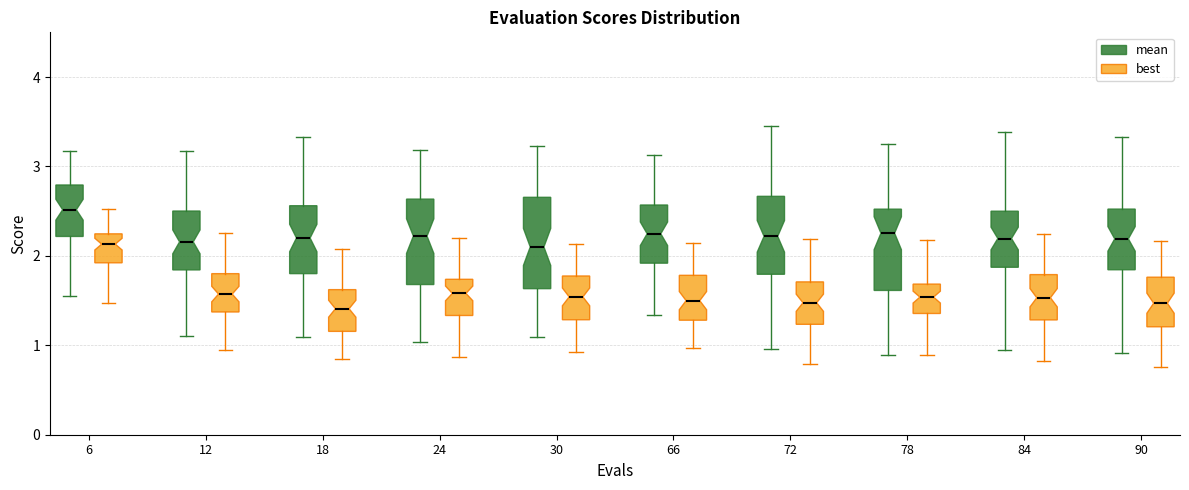

Where does the upper whisker of the box for 6 (mean) end on the y-axis? The values are not printed on the chart, so give them approximately, as read against the axis.

3.2